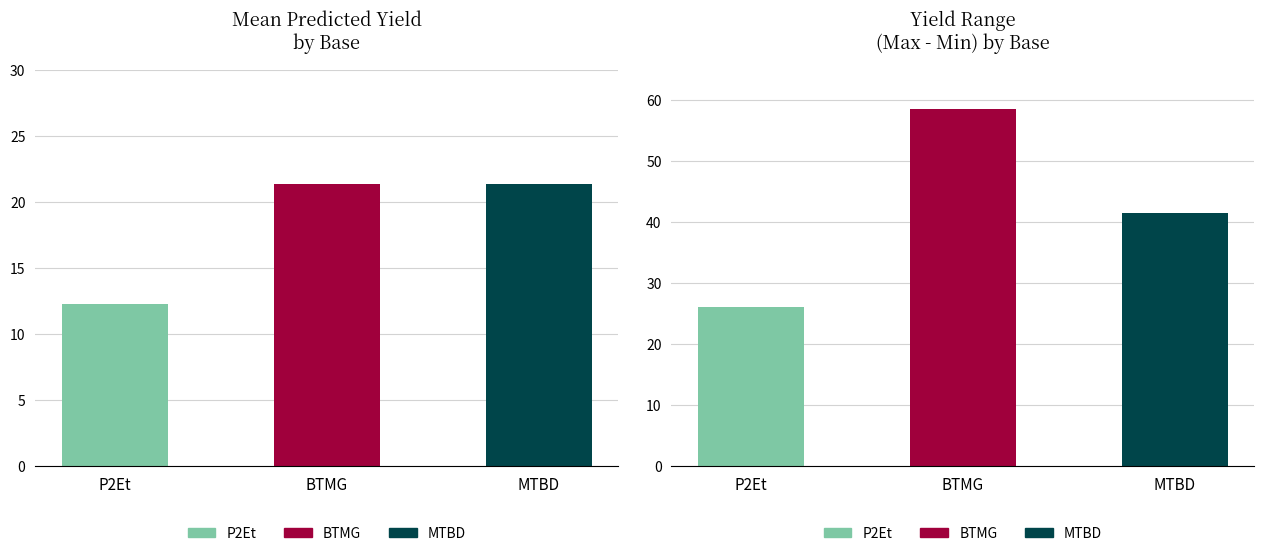

What is the maximum value for P2Et?

24.9